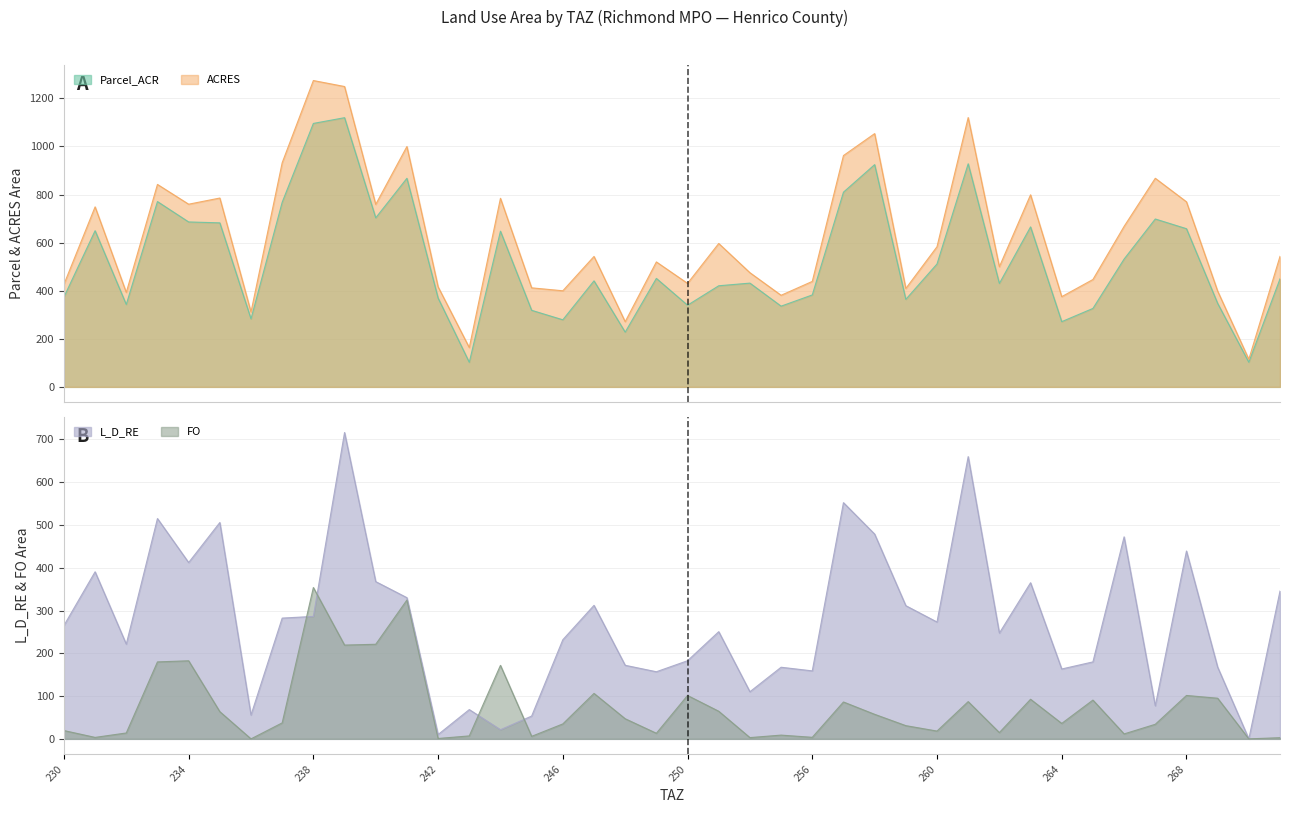

List the series in order of their peak value, highest first.

ACRES, Parcel_ACR, L_D_RE, FO